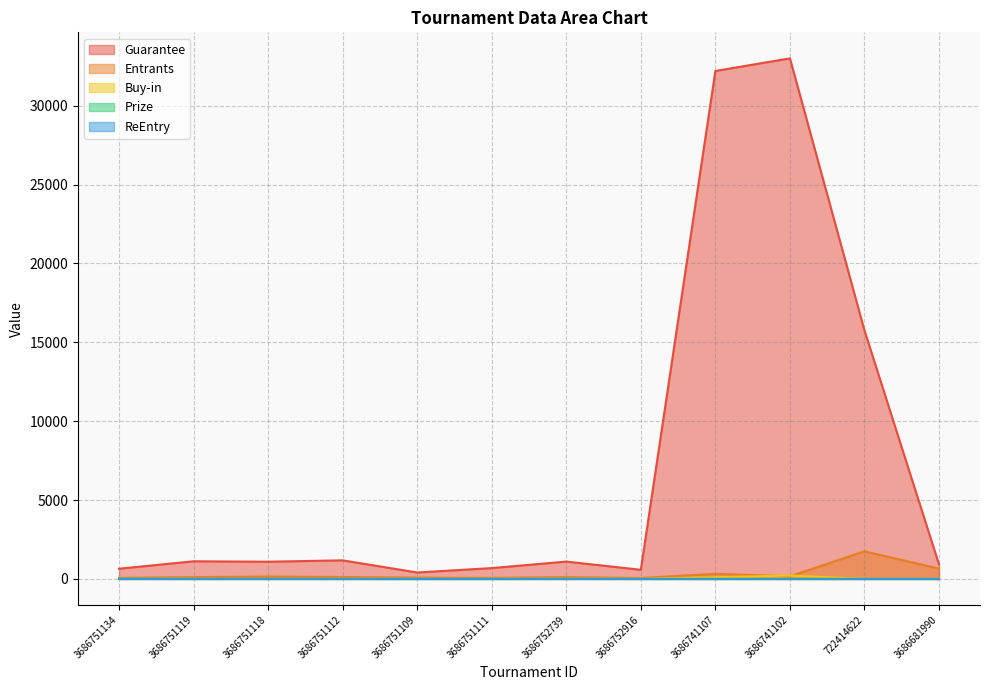

Where does the Buy-in series first go above 11?

3686741107